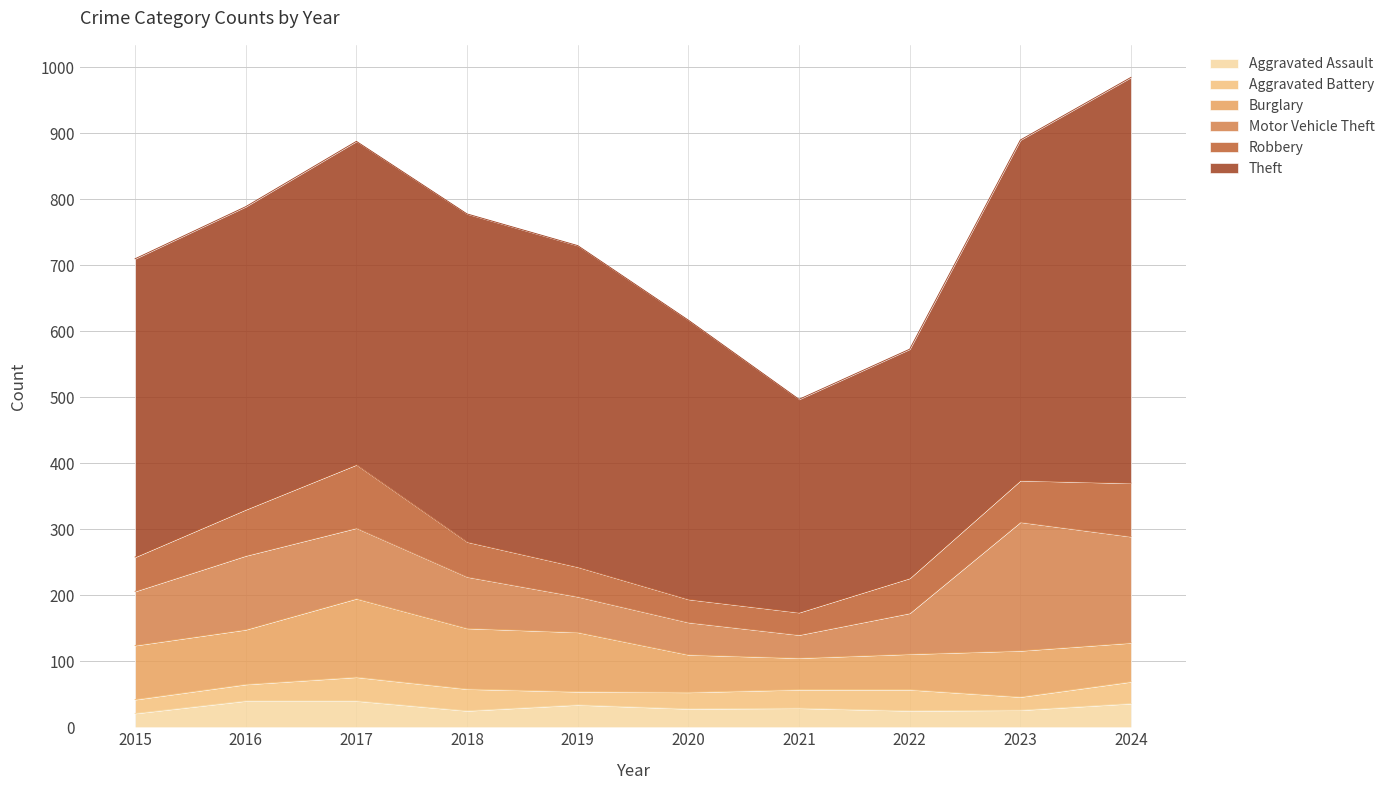

Rank the categories by Aggravated Assault value from highest to lowest.

2016, 2017, 2024, 2019, 2021, 2020, 2023, 2018, 2022, 2015